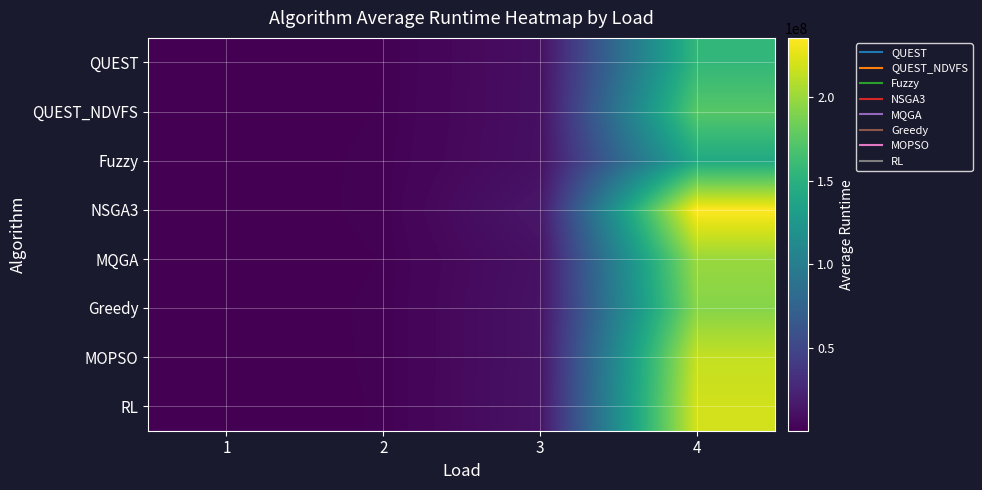

At how many categories does at least one series exceed 179194608?

1